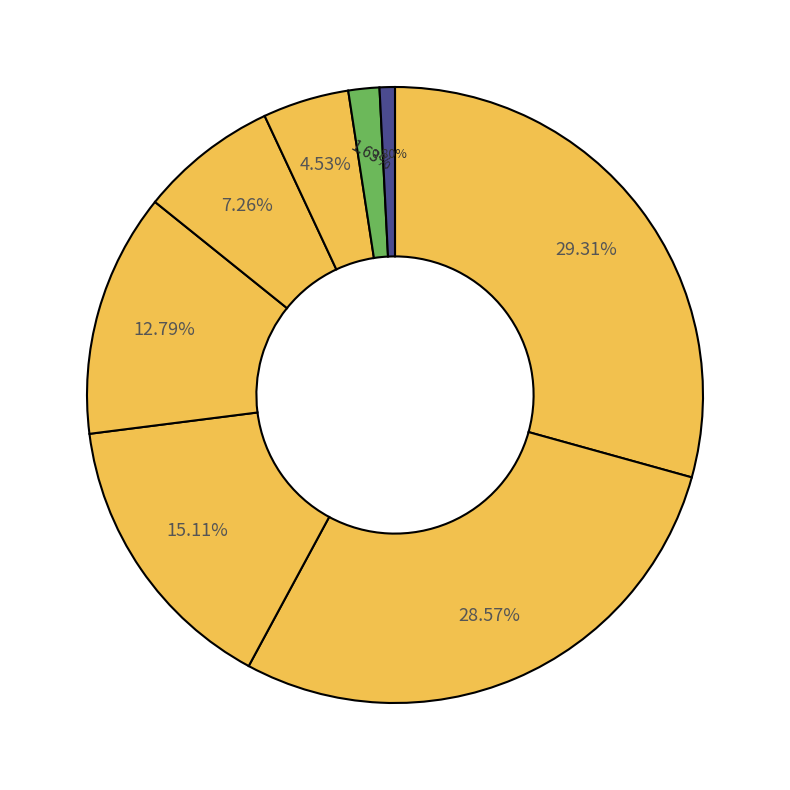

Which slice is the smallest?

信诚中证TMT产业主题指数（LOF）